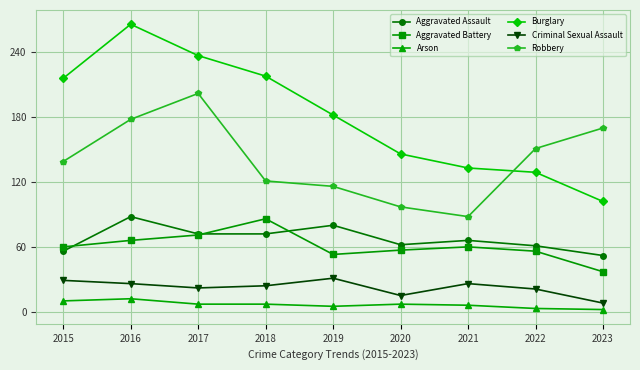

At which label does Arson first exceed 7?

2015